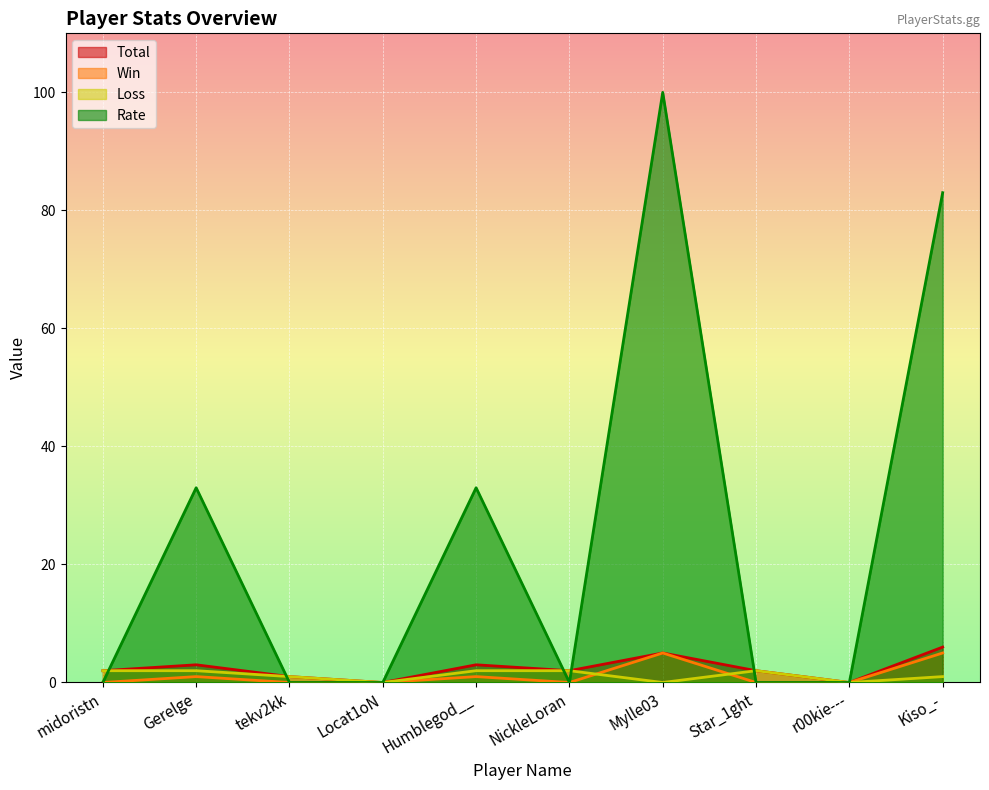

Is it true that Rate equals 67 at tekv2kk?

False